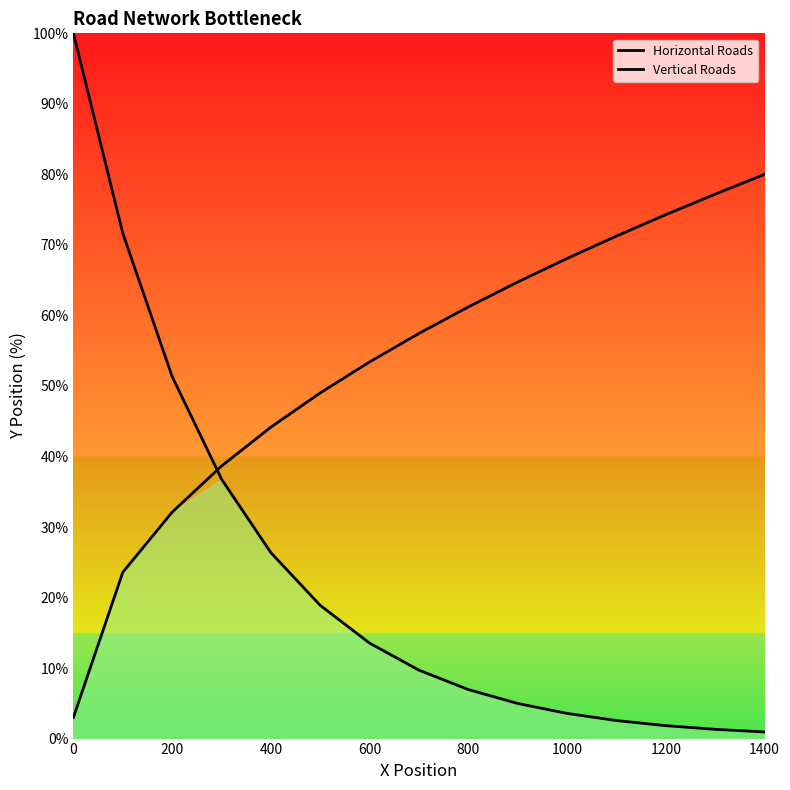

How many categories are shown in the chart?

15